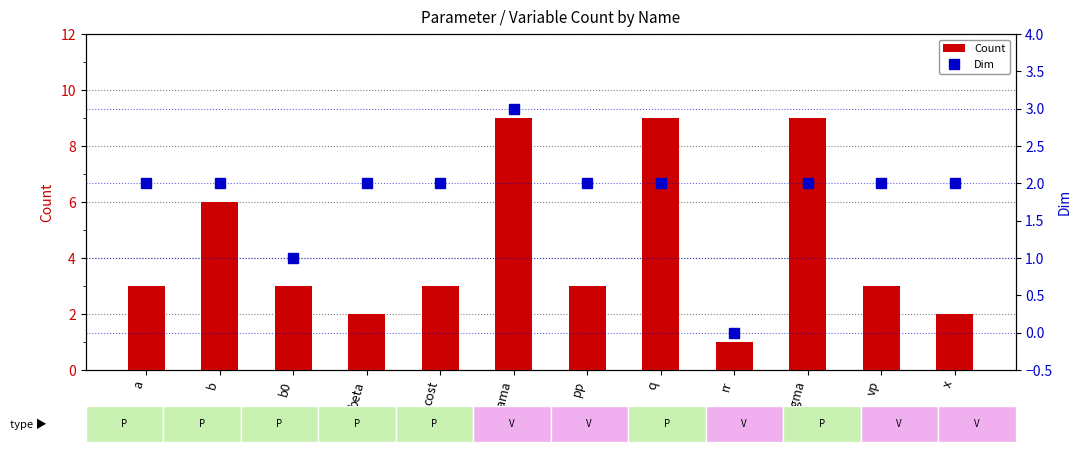

Which series has the widest spread of values?

Count